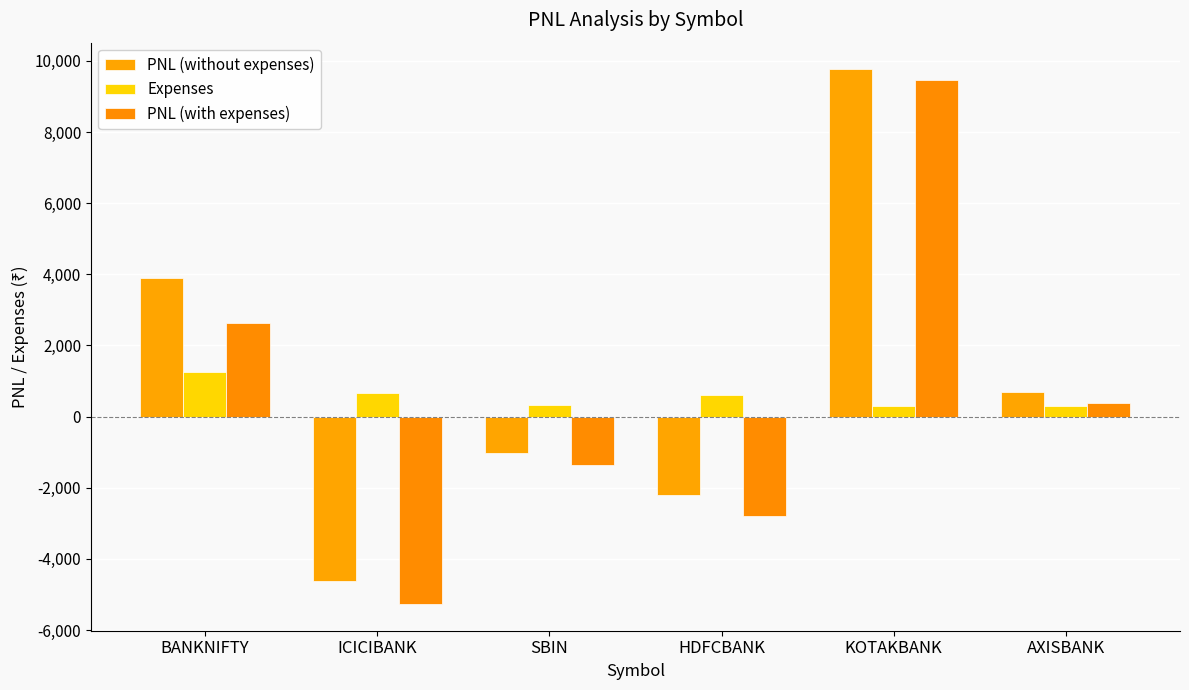

What position from the right is HDFCBANK?

3